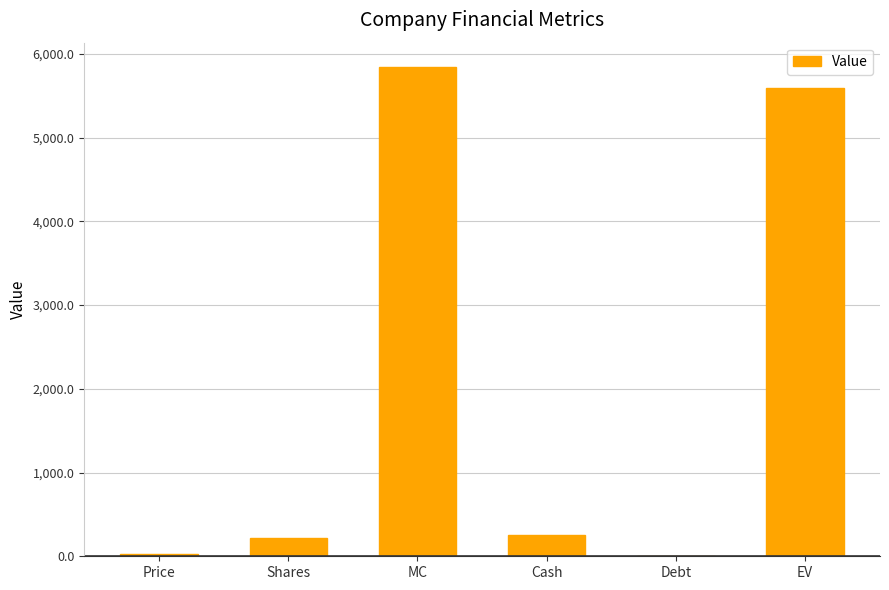

What is the sum of all values?

11934.4